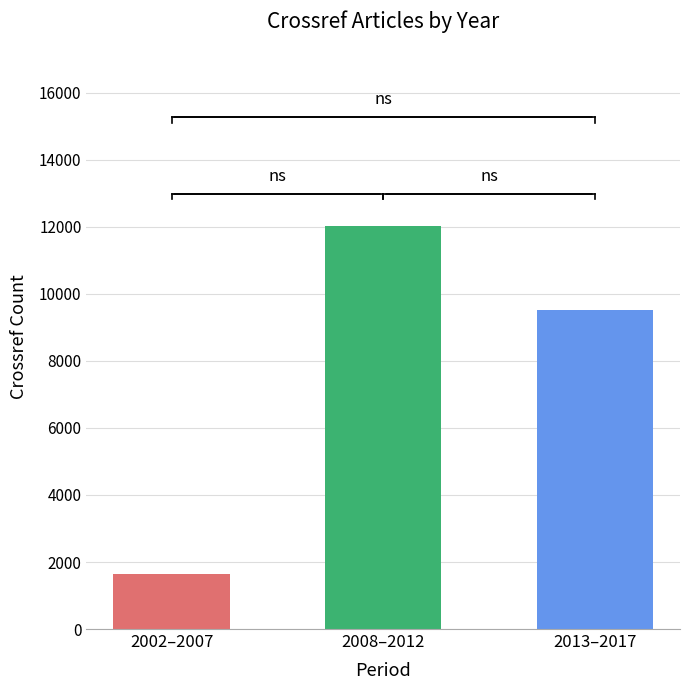

Reading left to right, extract all data points from this chart.

2002–2007=1635	2008–2012=12033	2013–2017=9527